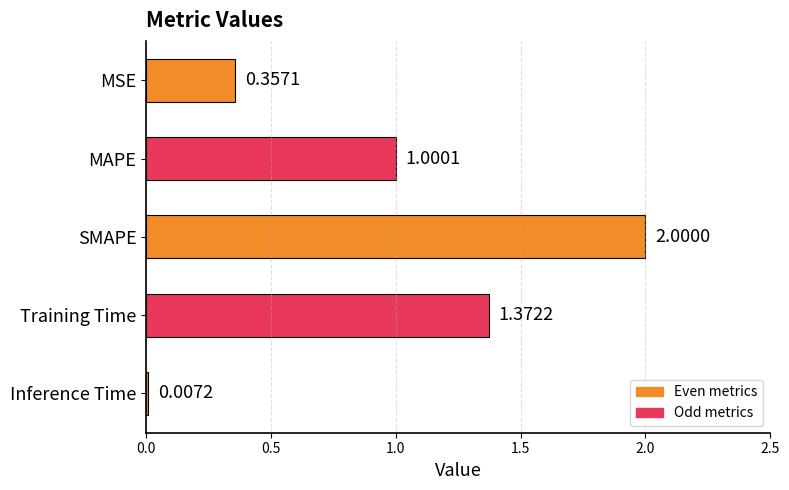

Which has a higher value, SMAPE or MAPE?

SMAPE